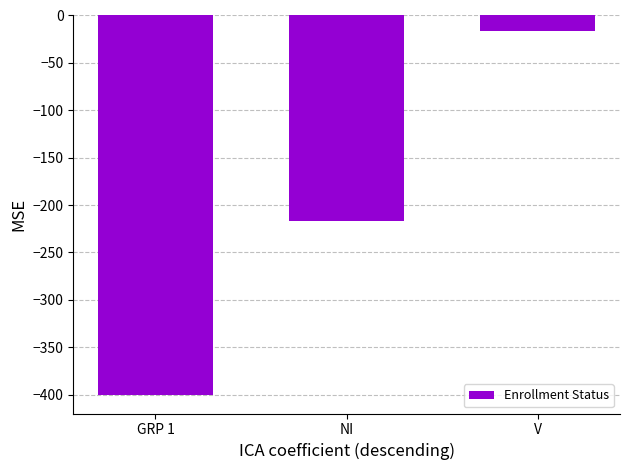

How many categories are shown in the chart?

3